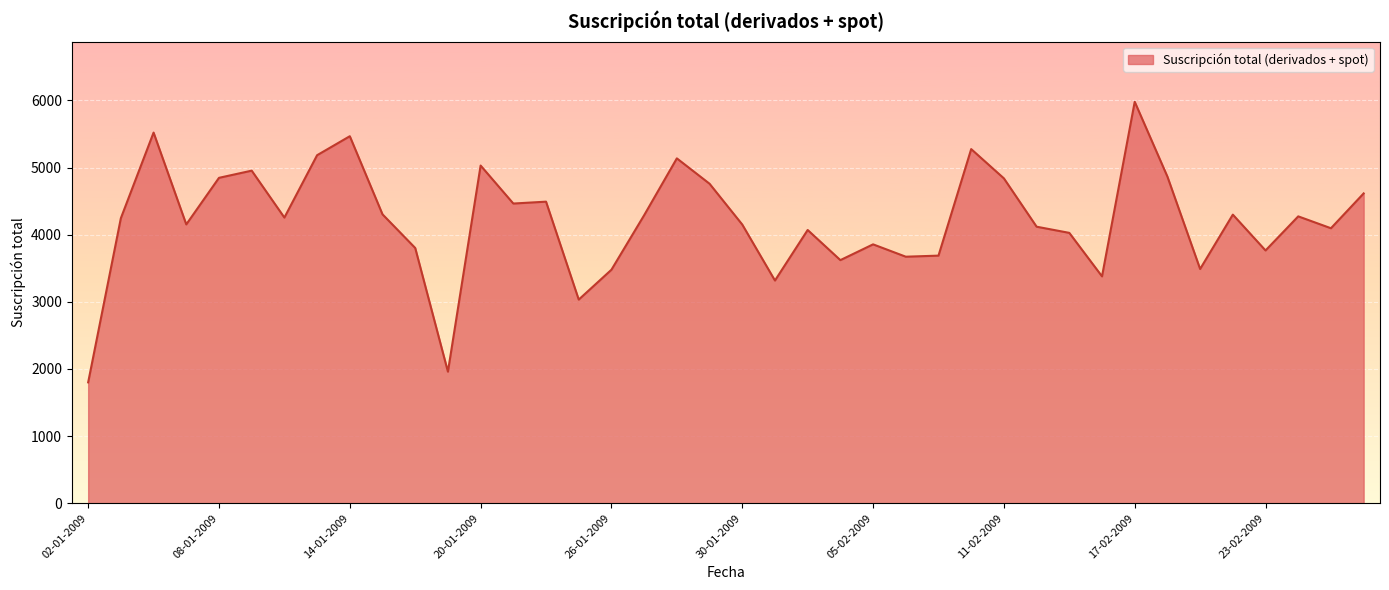

What is the smallest value displayed?

1800